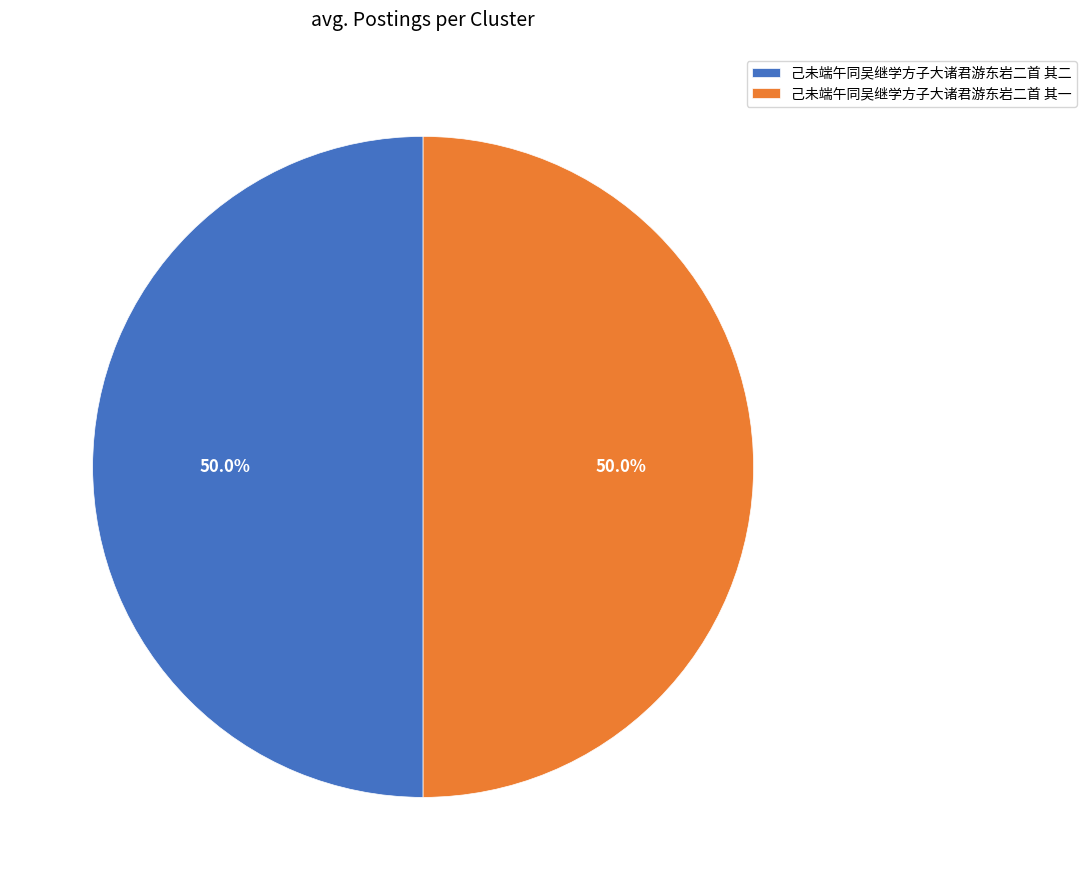

What portion of the pie excludes 己未端午同吴继学方子大诸君游东岩二首 其二?

50.0%